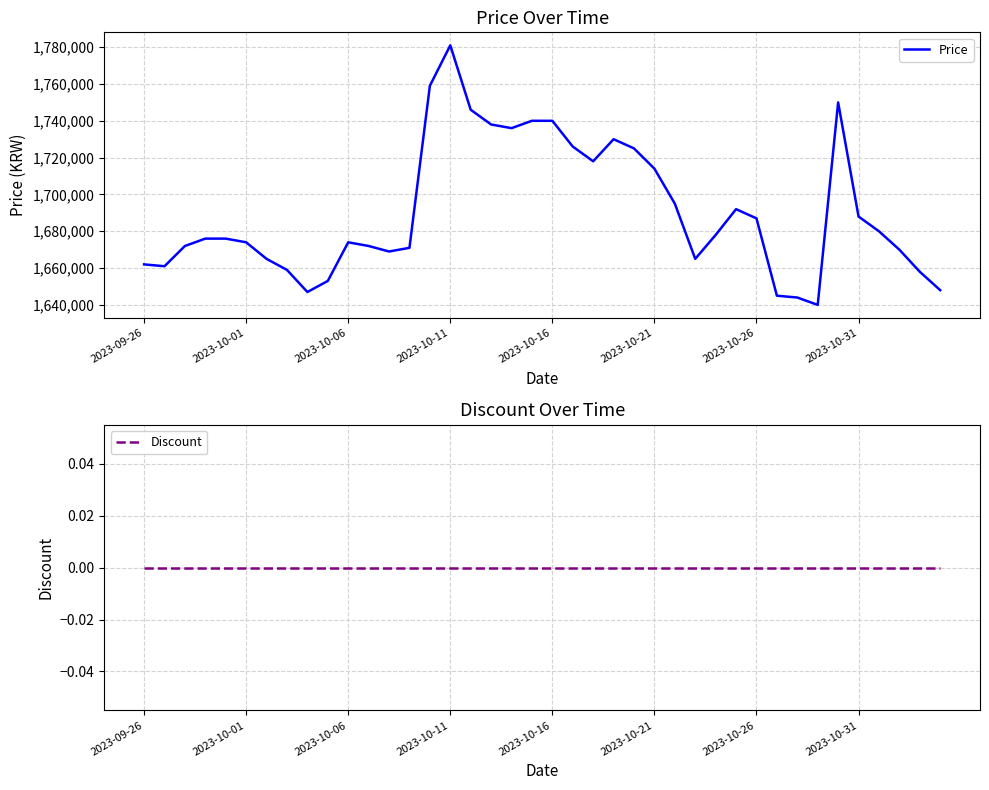

Where is Price nearest to the value 1710500?

2023-10-21